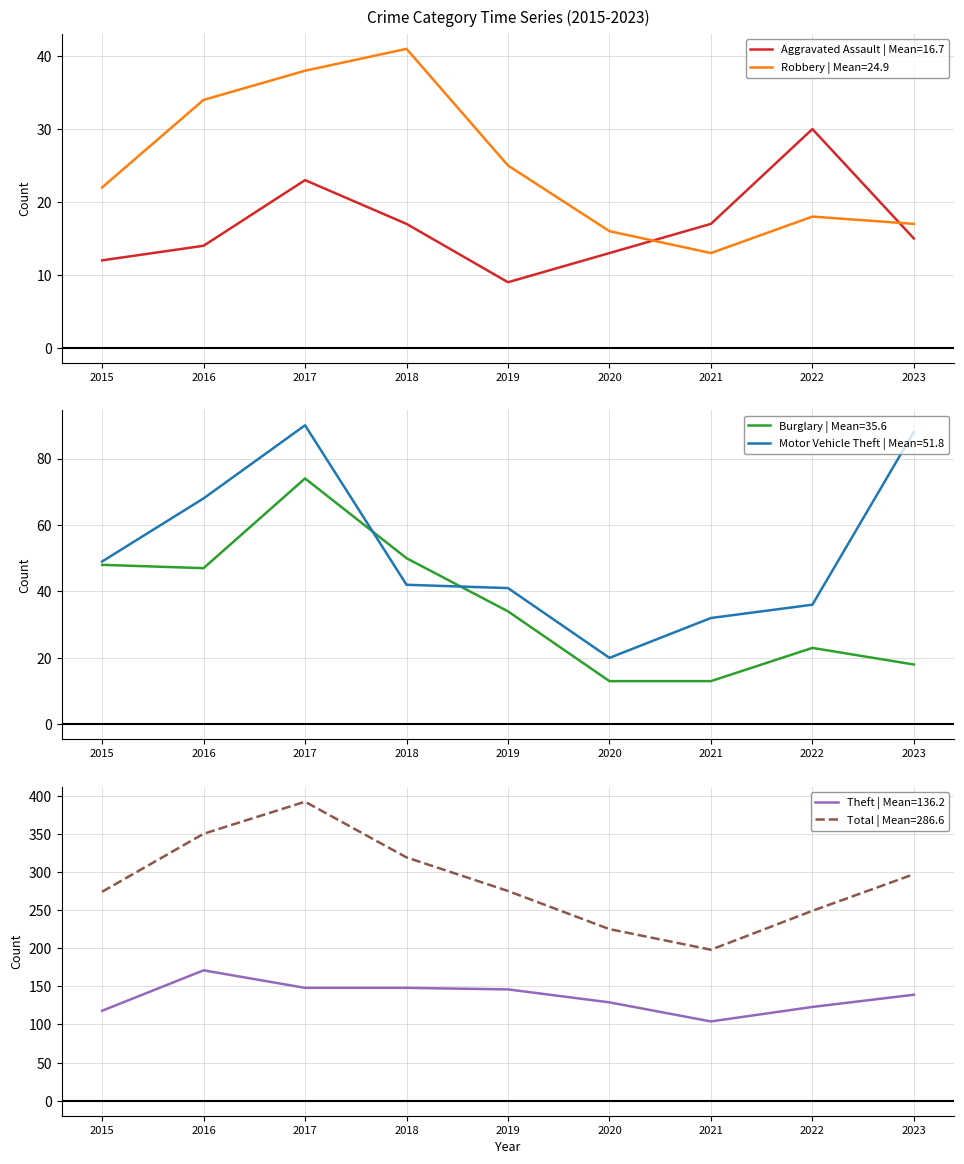

At which category does the chart reach its peak across all series?

2017